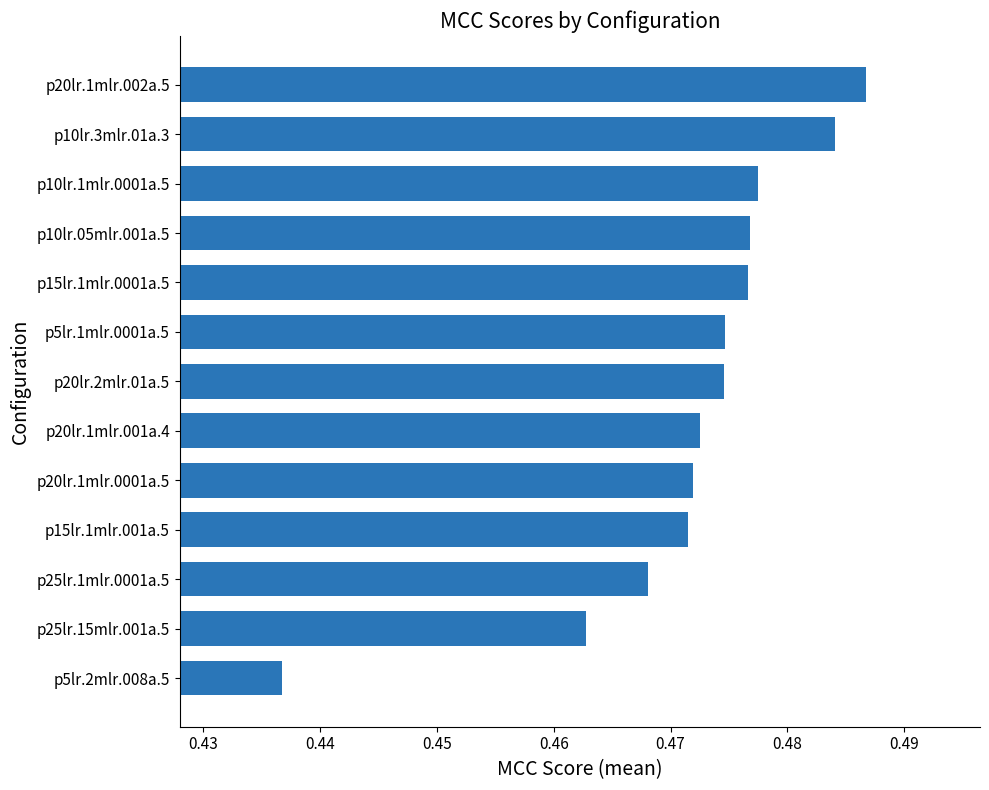

Which category has the lowest value across all series?

p5lr.2mlr.008a.5